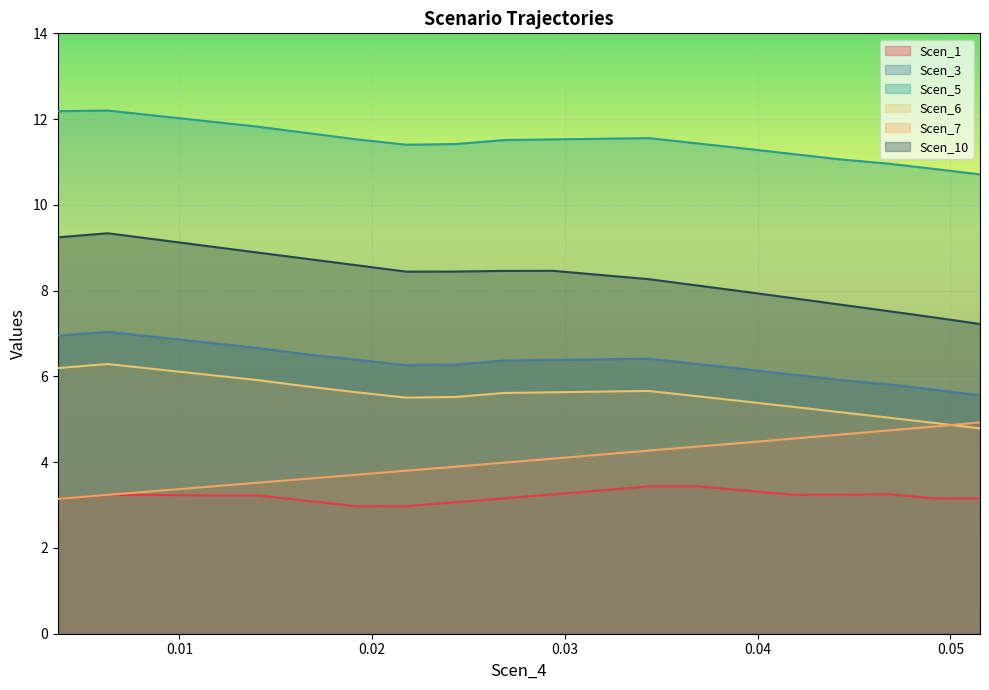

Which series has the largest range (max minus min)?

Scen_10